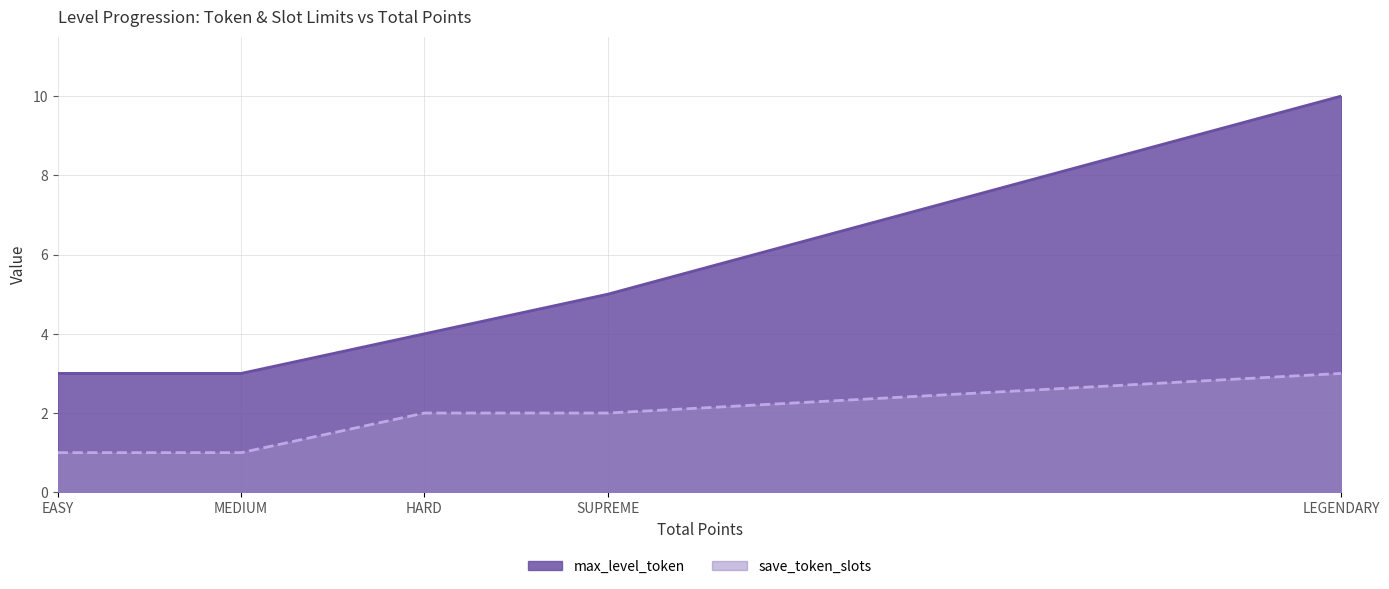

How many save_token_slots values are between 1 and 2?

4